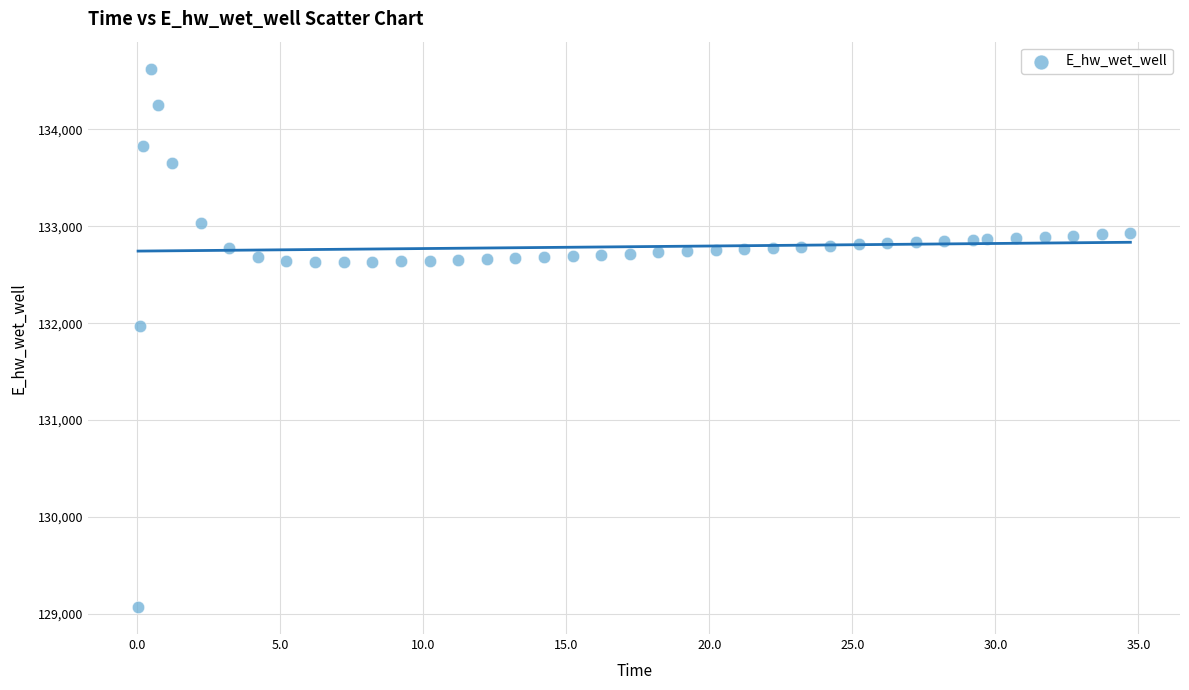

What Y value in the scatter plot is closest to 131849?

131970.0